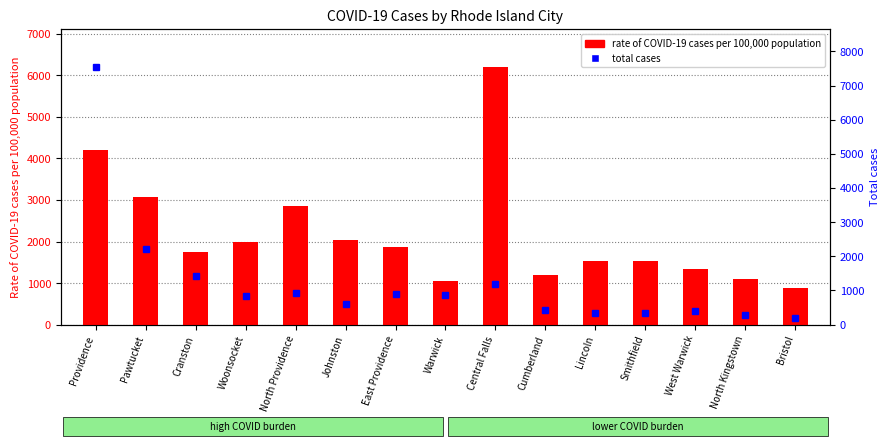

What is the label of the 12th bar from the left?

Smithfield